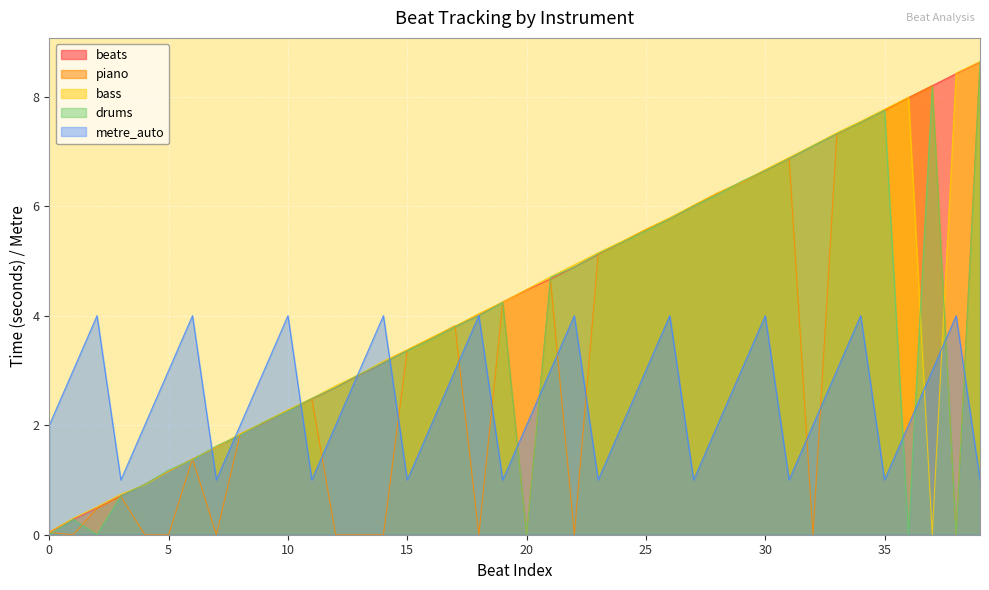

What is the difference between the highest and lowest values at 32?

7.1